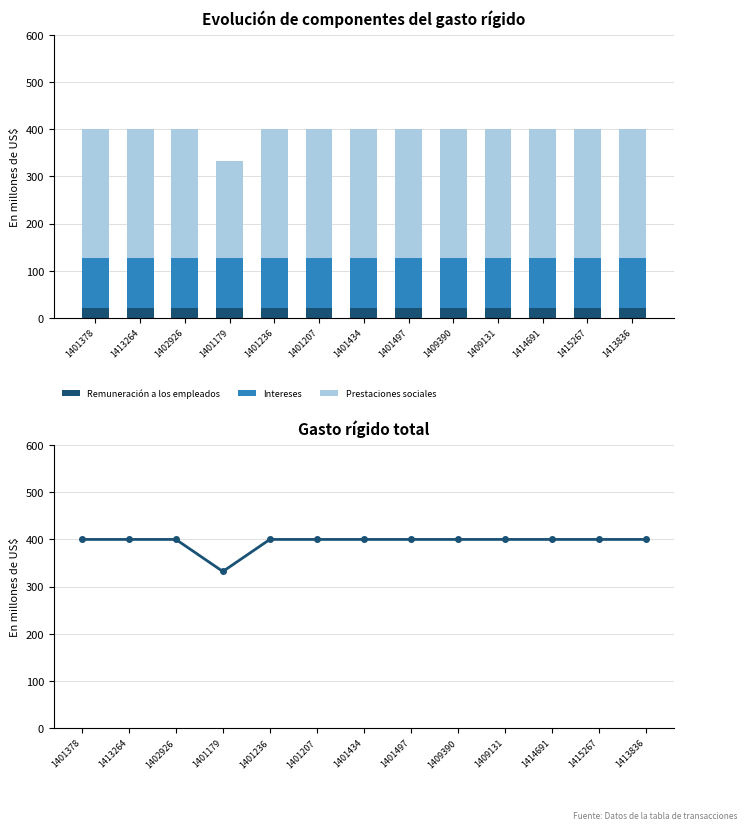

Reading left to right, extract all data points from this chart.

Remuneración a los empleados: 1401378=20	1413264=20	1402926=20	1401179=20	1401236=20	1401207=20	1401434=20	1401497=20	1409390=20	1409131=20	1414691=20	1415267=20	1413836=20
Intereses: 1401378=108	1413264=108	1402926=108	1401179=108	1401236=108	1401207=108	1401434=108	1401497=108	1409390=108	1409131=108	1414691=108	1415267=108	1413836=108
Prestaciones sociales: 1401378=272	1413264=272	1402926=272	1401179=204	1401236=272	1401207=272	1401434=272	1401497=272	1409390=272	1409131=272	1414691=272	1415267=272	1413836=272
Total: 1401378=400	1413264=400	1402926=400	1401179=332	1401236=400	1401207=400	1401434=400	1401497=400	1409390=400	1409131=400	1414691=400	1415267=400	1413836=400